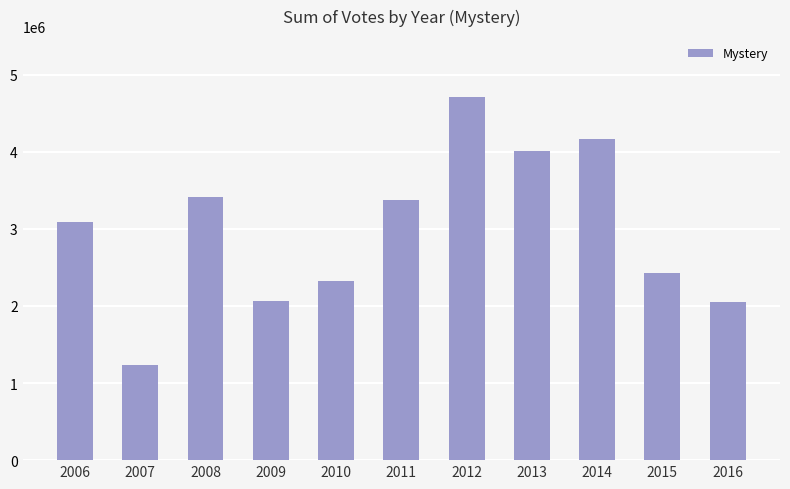

What is the maximum value shown in the chart?

4714666